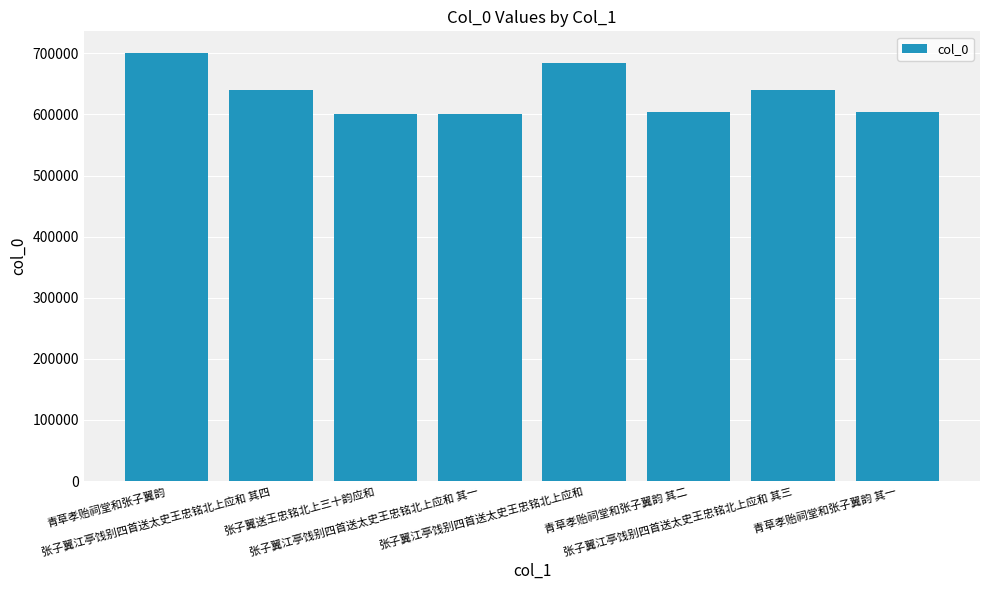

What is the greatest value displayed?

700892